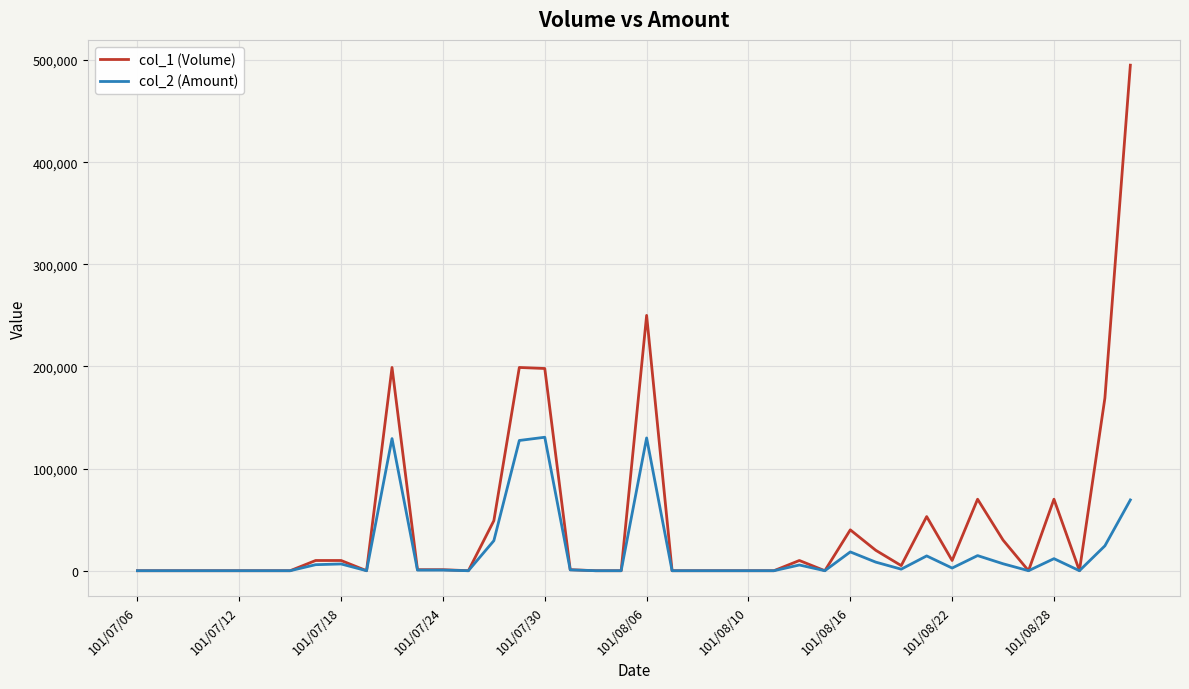

In col_2 (Amount), how many points are higher than both neighbors (excluding endpoints)?

10